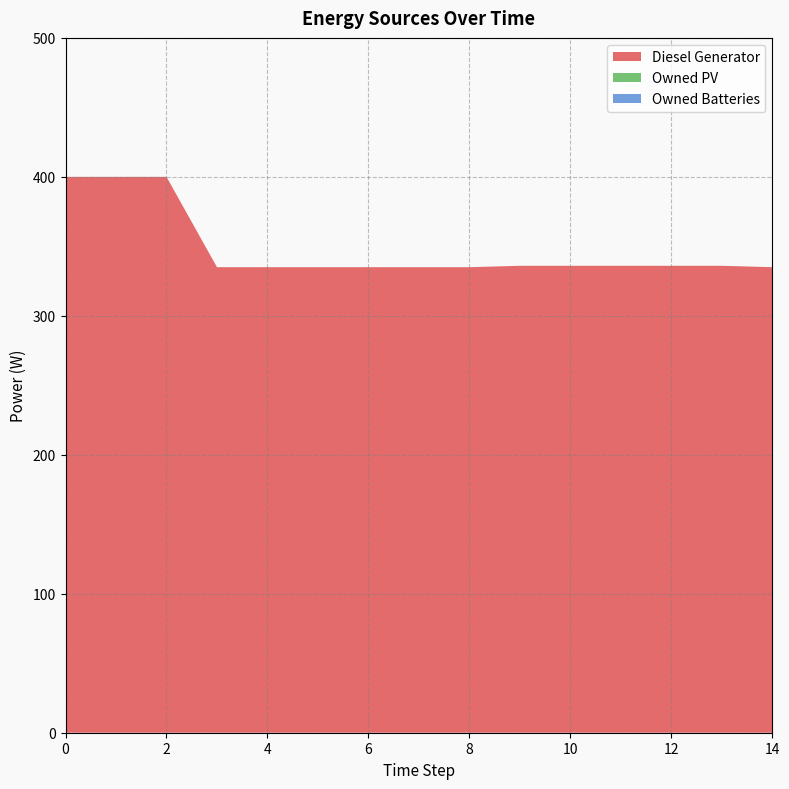

Reading left to right, list all the values displayed in this chart.

Diesel Generator: 0=400.0	1=400.0	2=400.0	3=335.0	4=335.0	5=335.0	6=335.0	7=335.0	8=335.0	9=336.0	10=336.0	11=336.0	12=336.0	13=336.0	14=335.0
Owned PV: 0=0.0	1=0.0	2=0.0	3=0.0	4=0.0	5=0.0	6=0.0	7=0.0	8=0.0	9=0.0	10=0.0	11=0.0	12=0.0	13=0.0	14=0.0
Owned Batteries: 0=0.0	1=0.0	2=0.0	3=0.0	4=0.0	5=0.0	6=0.0	7=0.0	8=0.0	9=0.0	10=0.0	11=0.0	12=0.0	13=0.0	14=0.0